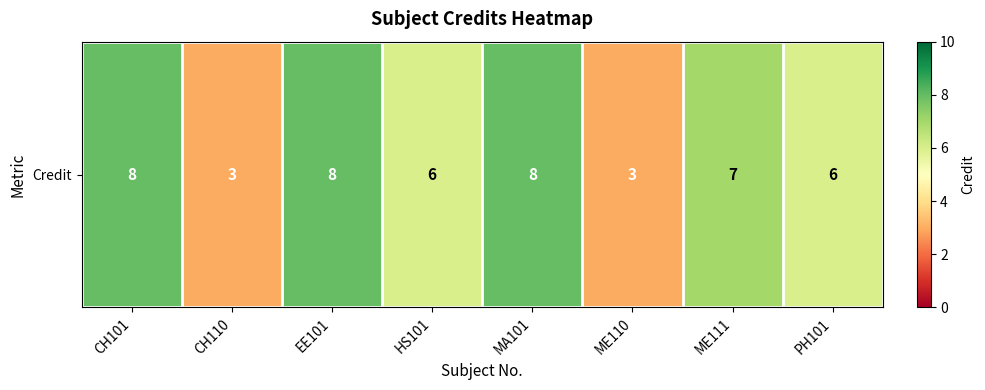

List the labels in order of value, smallest first.

CH110, ME110, HS101, PH101, ME111, CH101, EE101, MA101